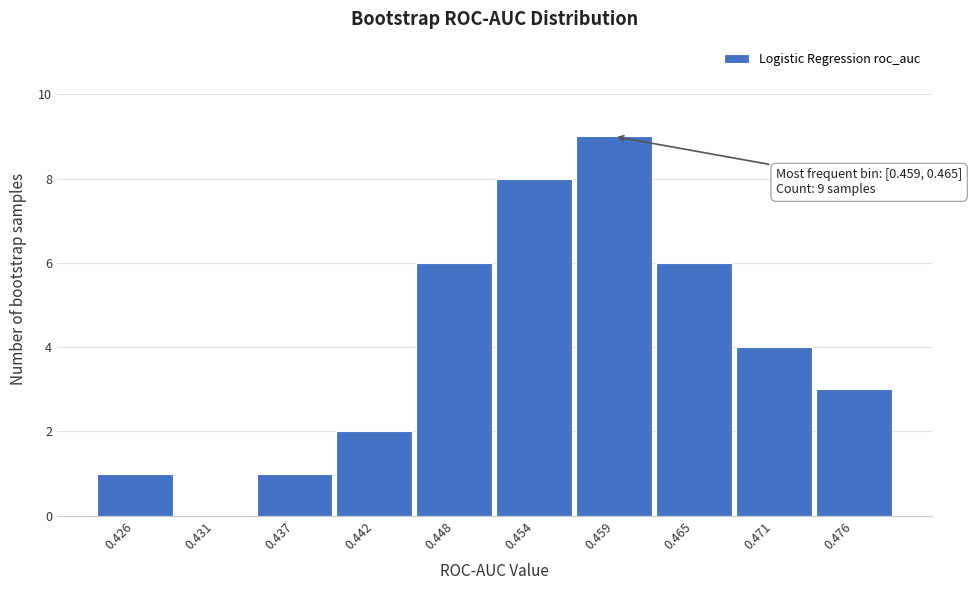

Reading right to left, what are all the values shown in this chart?

0.476=3	0.471=4	0.465=6	0.459=9	0.454=8	0.448=6	0.442=2	0.437=1	0.431=0	0.426=1